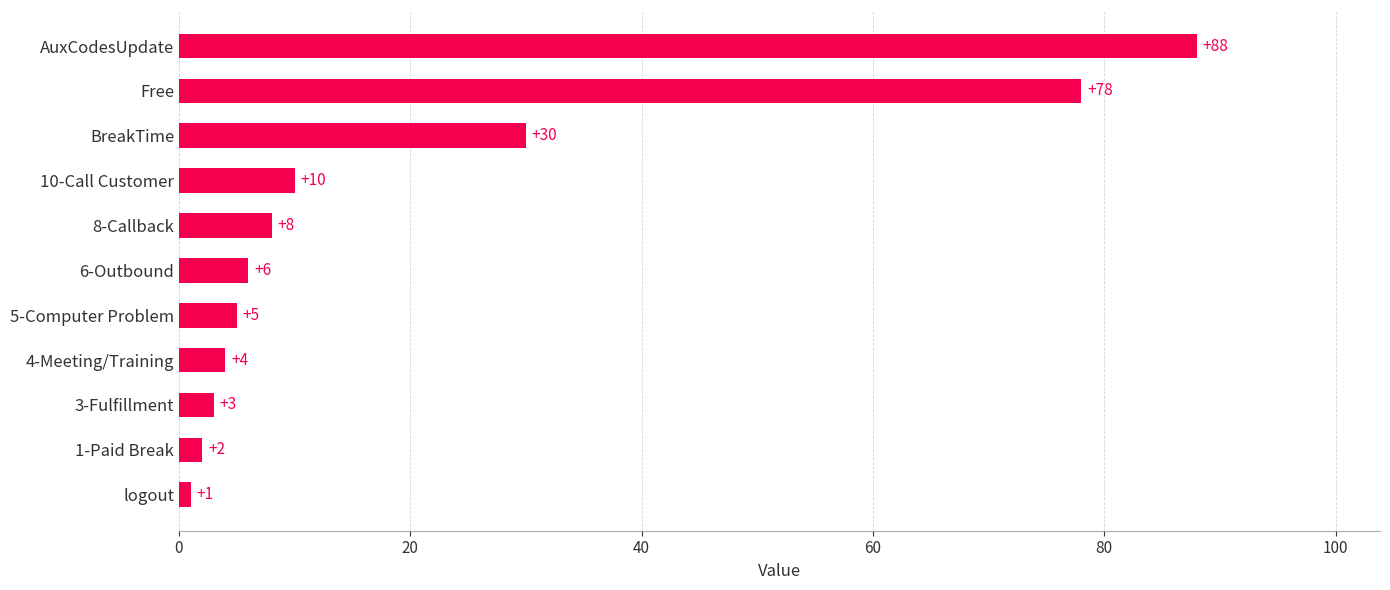

What is the average value?

21